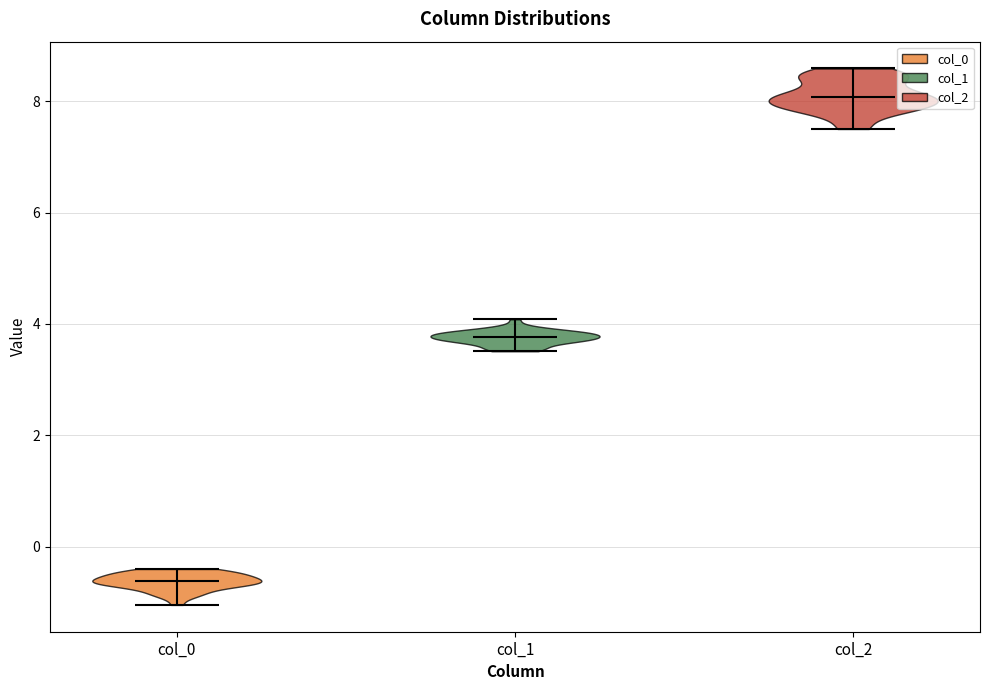

Reading left to right, read every violin against the y-axis: where its median line is, and the lowest and highest points it reaches. The values are not printed on the chart, so give them approximately, as read against the axis.

col_0: median line -0.6, lowest point -1.0, highest point -0.4
col_1: median line 3.8, lowest point 3.6, highest point 4.0
col_2: median line 8.0, lowest point 7.6, highest point 8.6